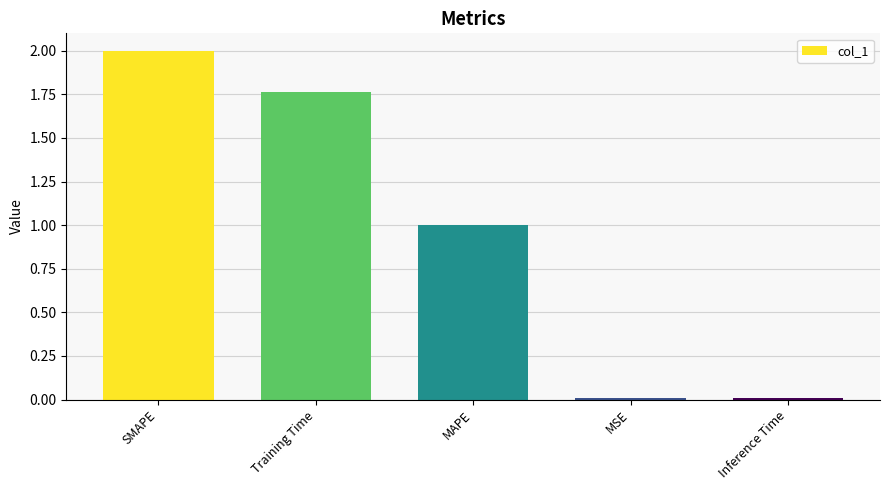

The value at Training Time is 0.7. True or false?

False